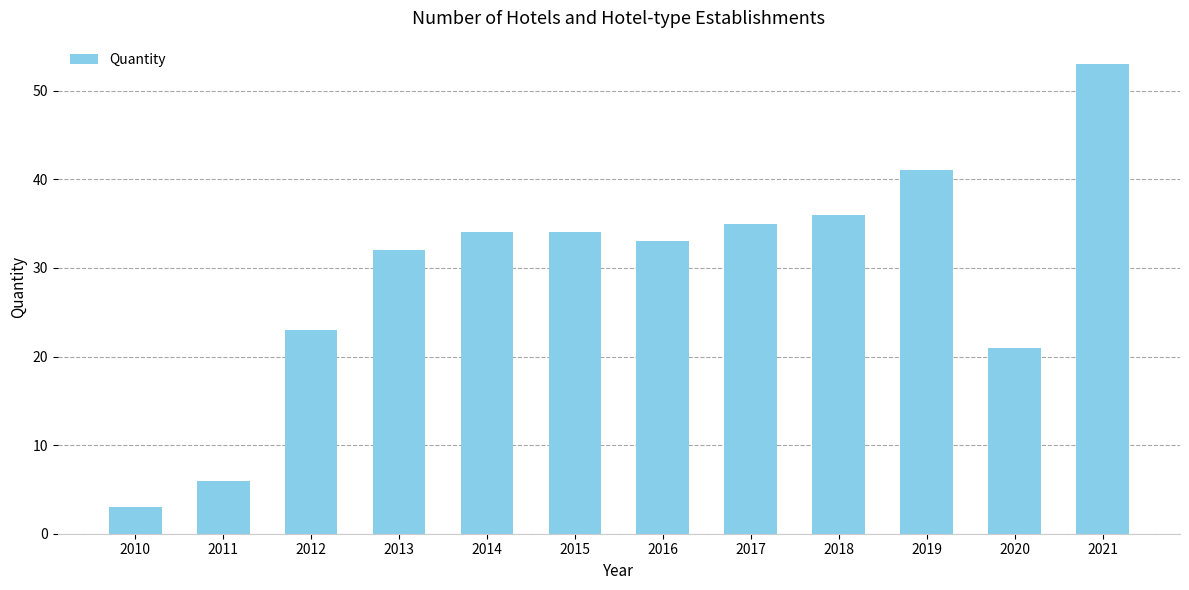

The chart shows a value of 21 at 2020. True or false?

True